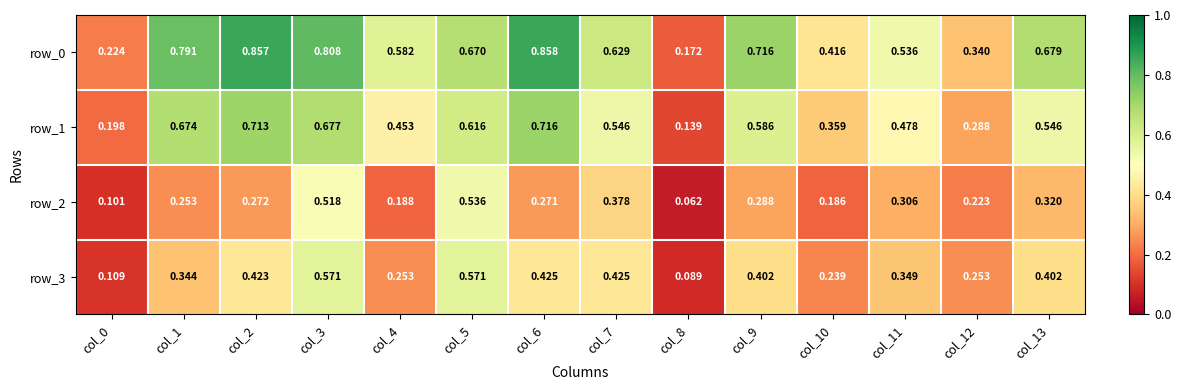

Rank the series at col_4 from highest to lowest value.

row_0, row_1, row_3, row_2